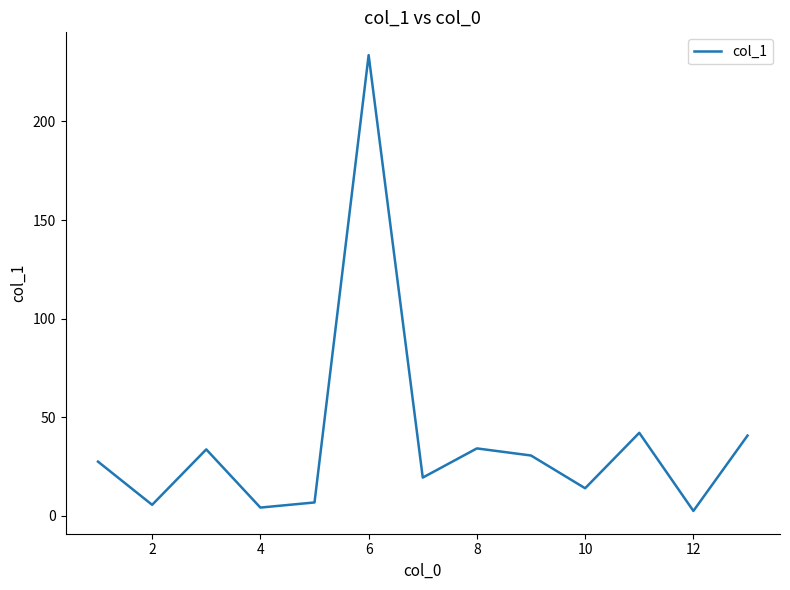

How many lines are shown in the chart?

1